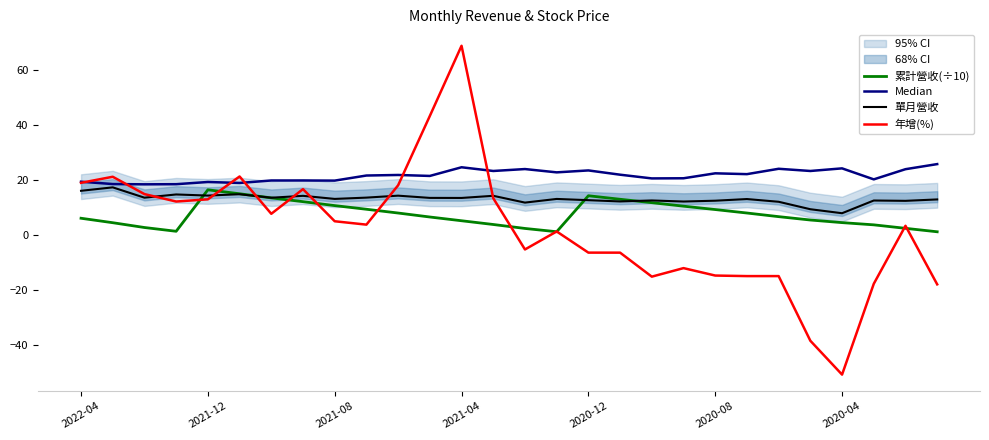

Which series has the widest spread of values?

年增(%)